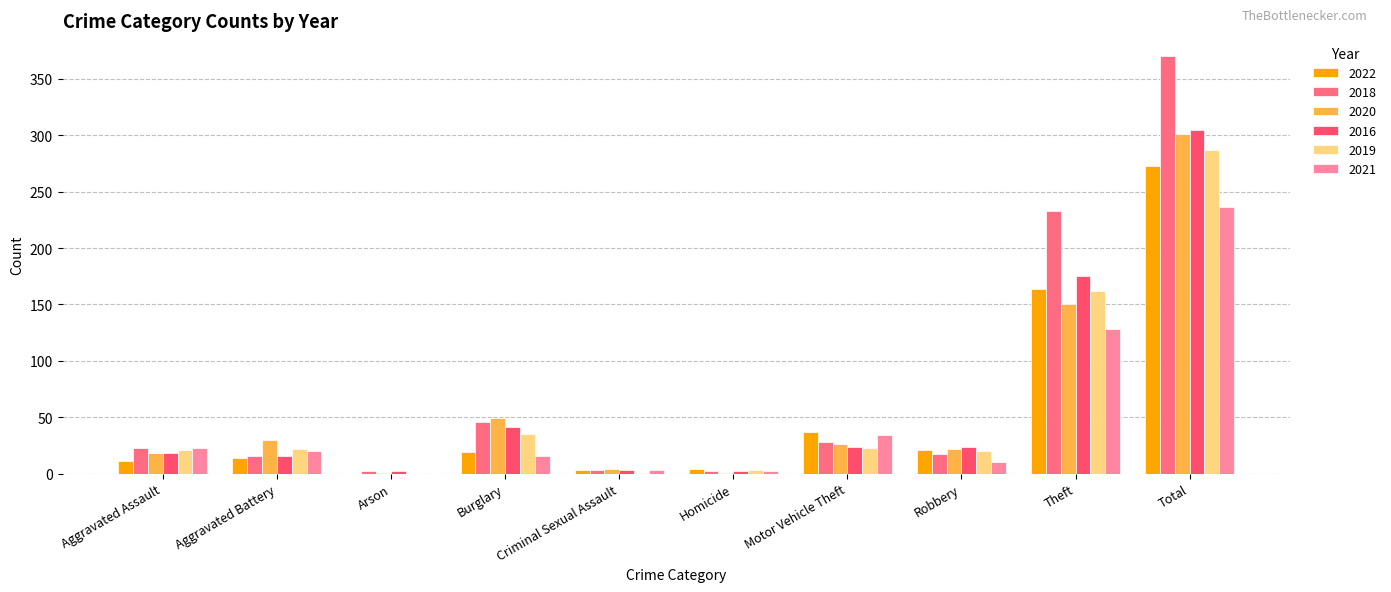

How many series are shown in this chart?

6